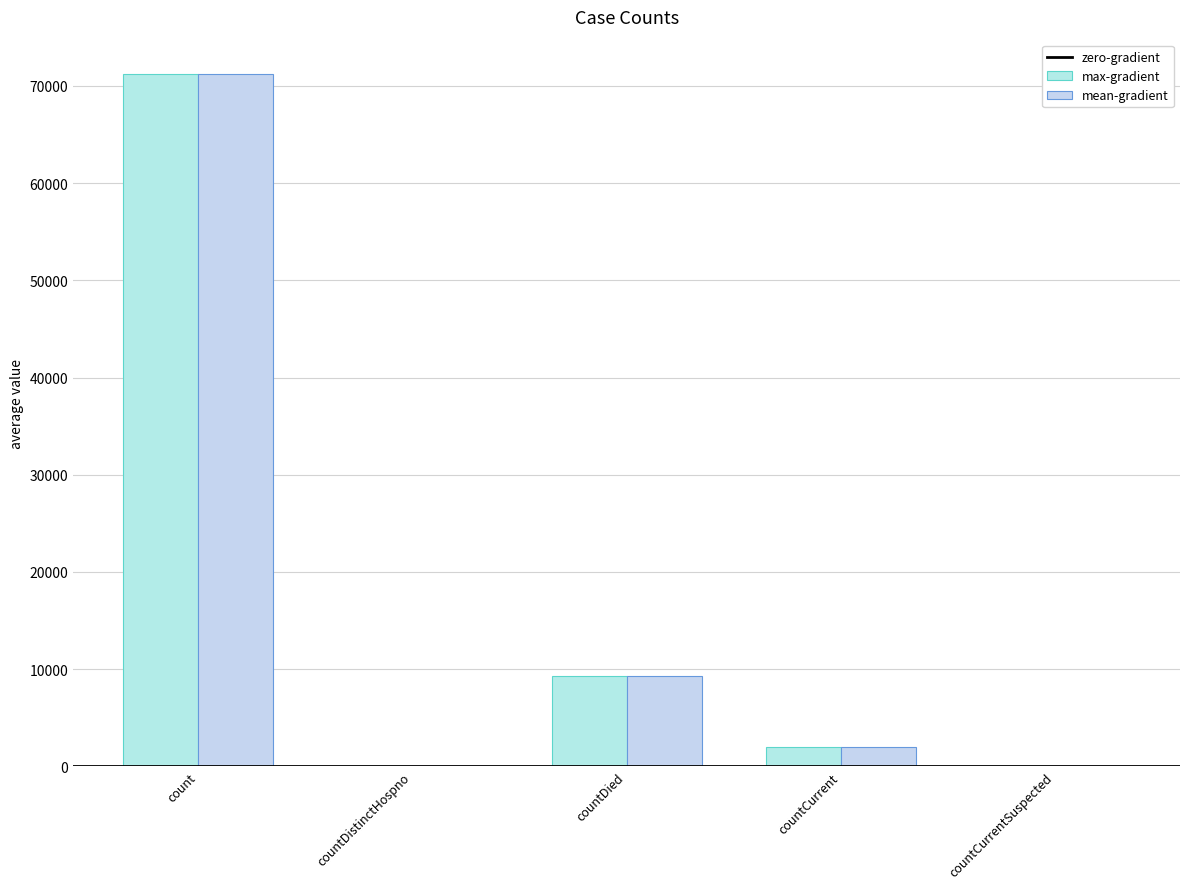

Count the number of data series in this chart.

2